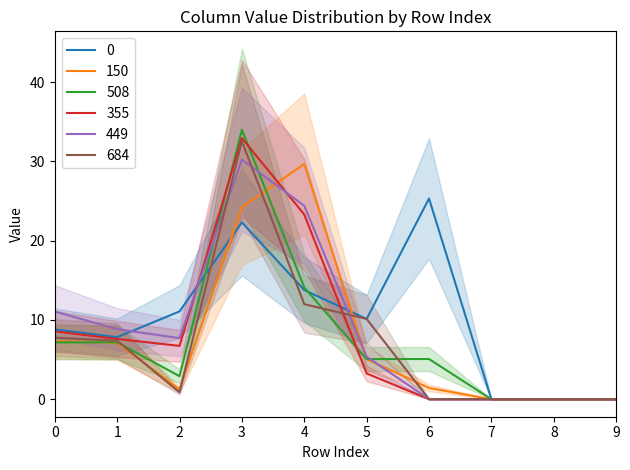

Where is 508 nearest to the value 16?

4